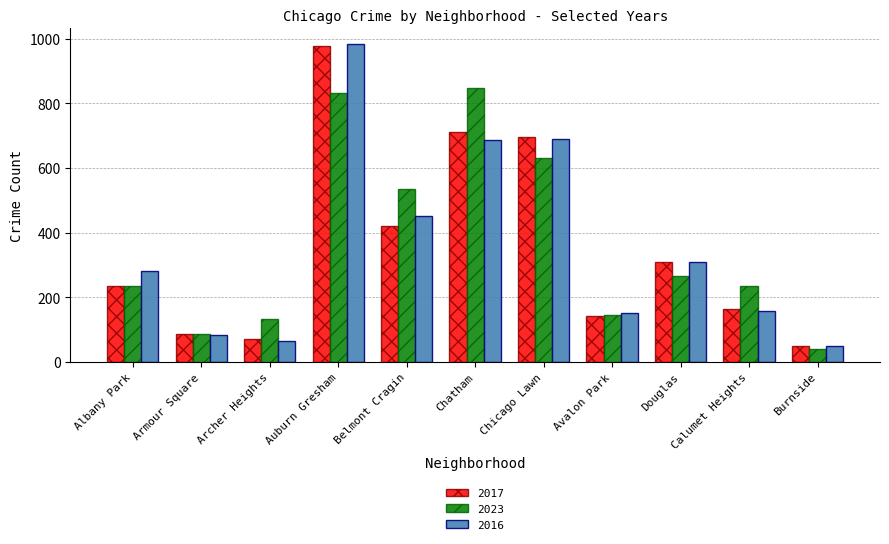

What is the average value of the 2017 series?

351